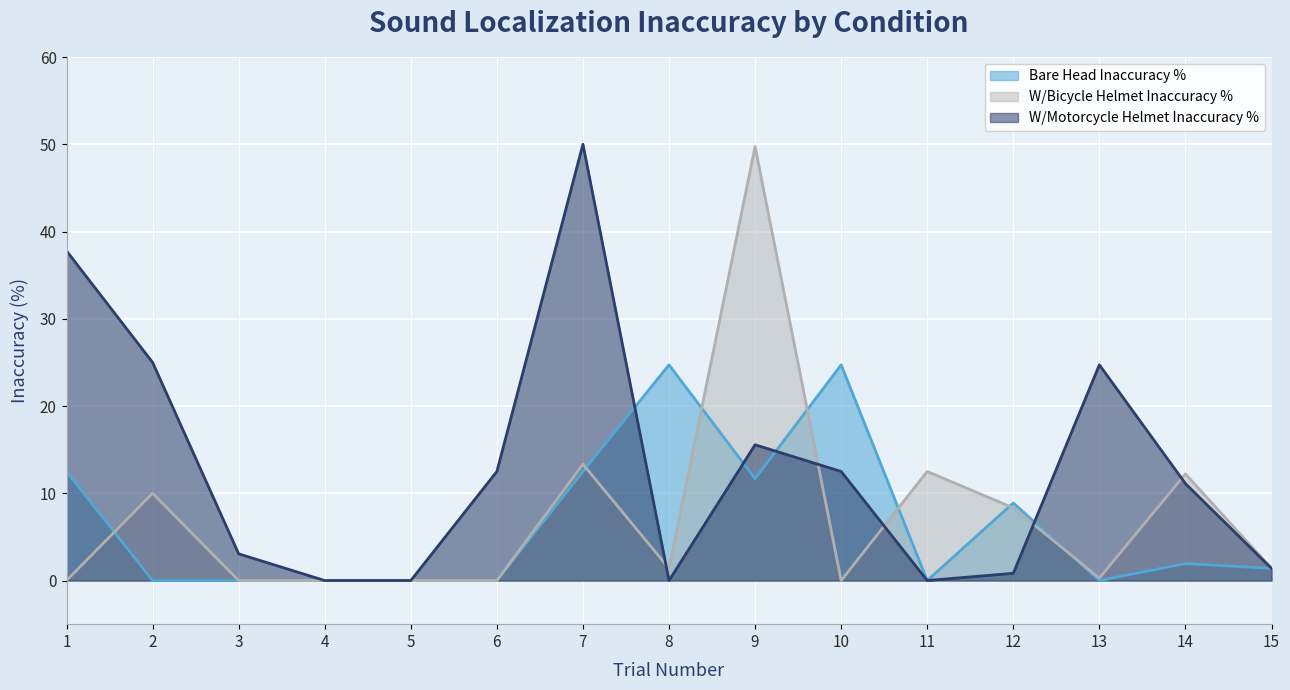

At 8, list the series in order from largest to smallest.

Bare Head Inaccuracy %, W/Bicycle Helmet Inaccuracy %, W/Motorcycle Helmet Inaccuracy %